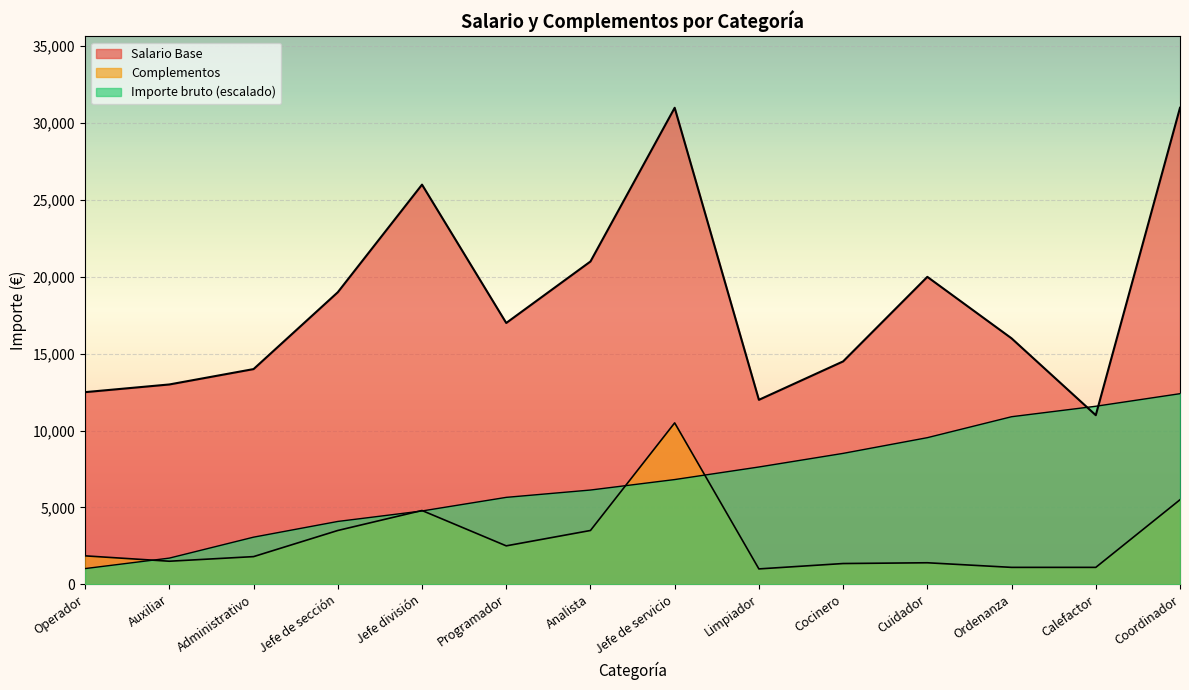

Which has a higher value, Cuidador or Programador?

Cuidador